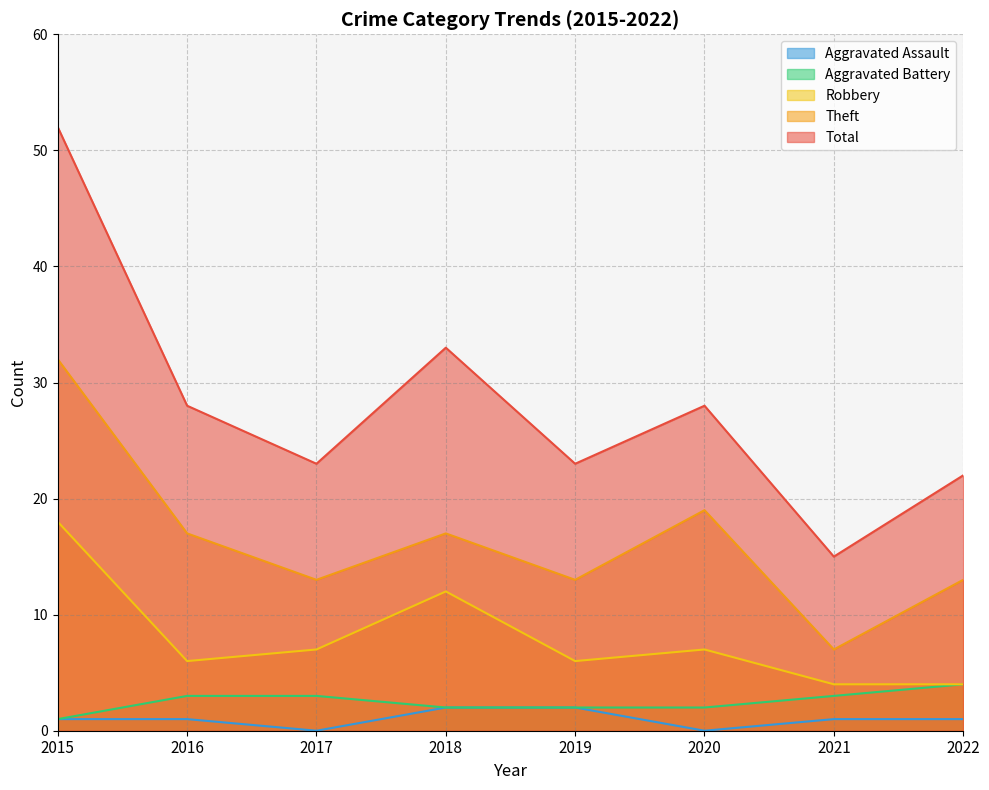

True or false: Aggravated Battery and Robbery intersect in this chart.

False